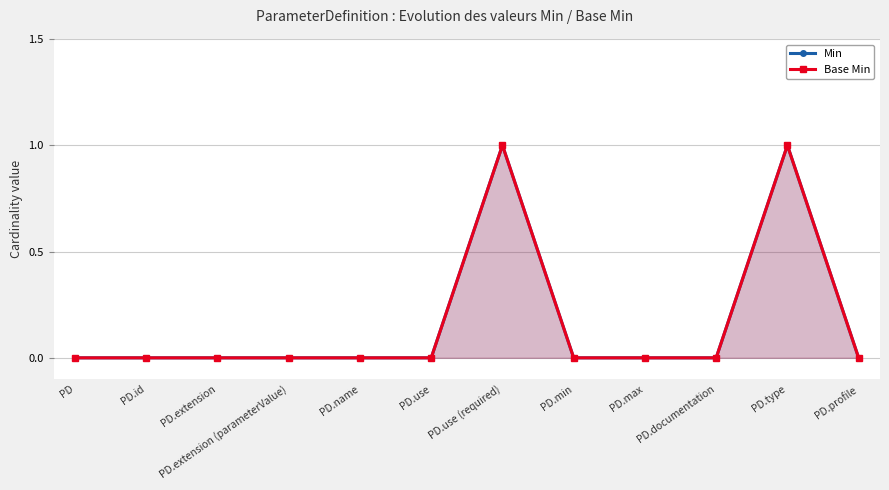

True or false: Min has a value of 1 at PD.type.

False